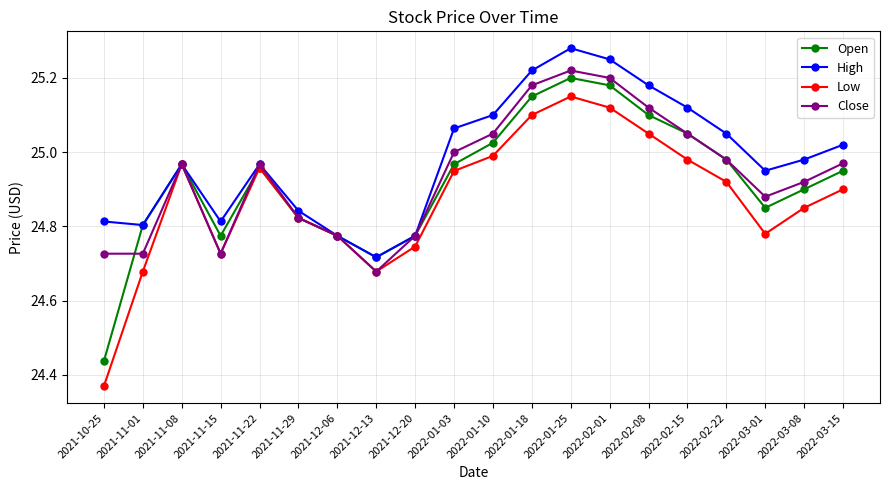

True or false: Low has more than 1 interior local peaks.

True